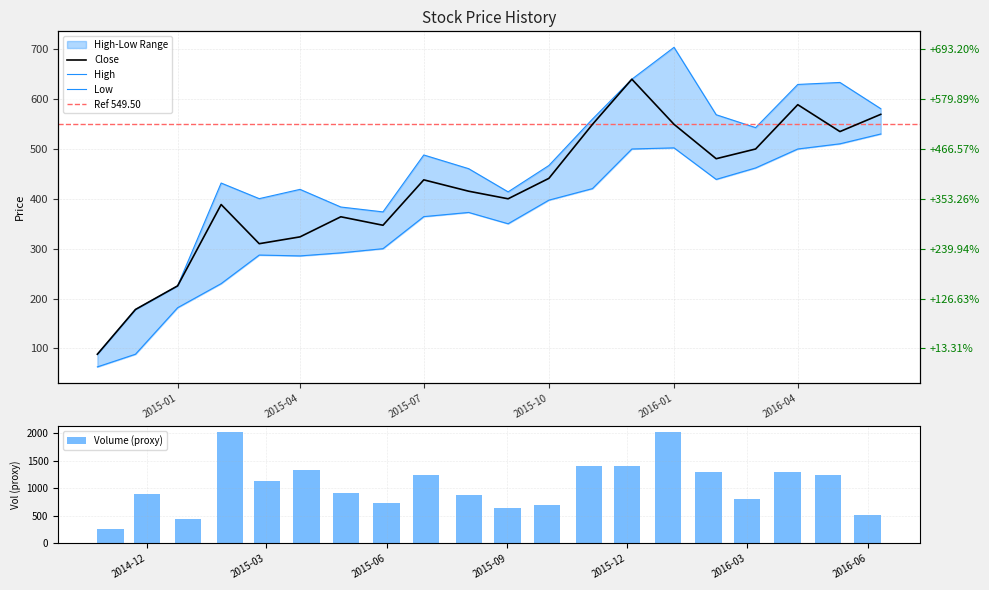

What is the difference between the maximum and second lowest values in the Volume (proxy) series?

1579.5